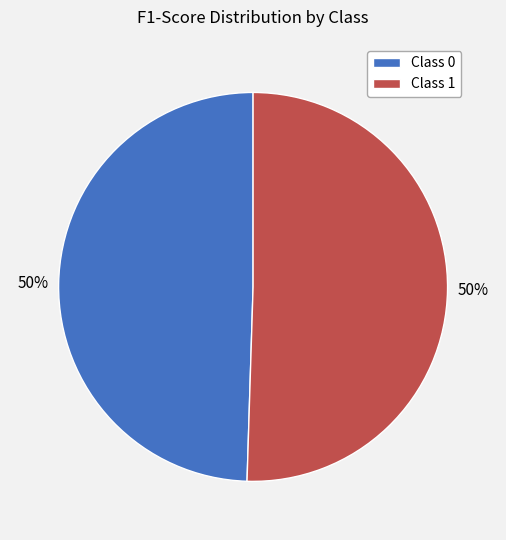

Is the sum of Class 1 and Class 0 greater than half?

Yes